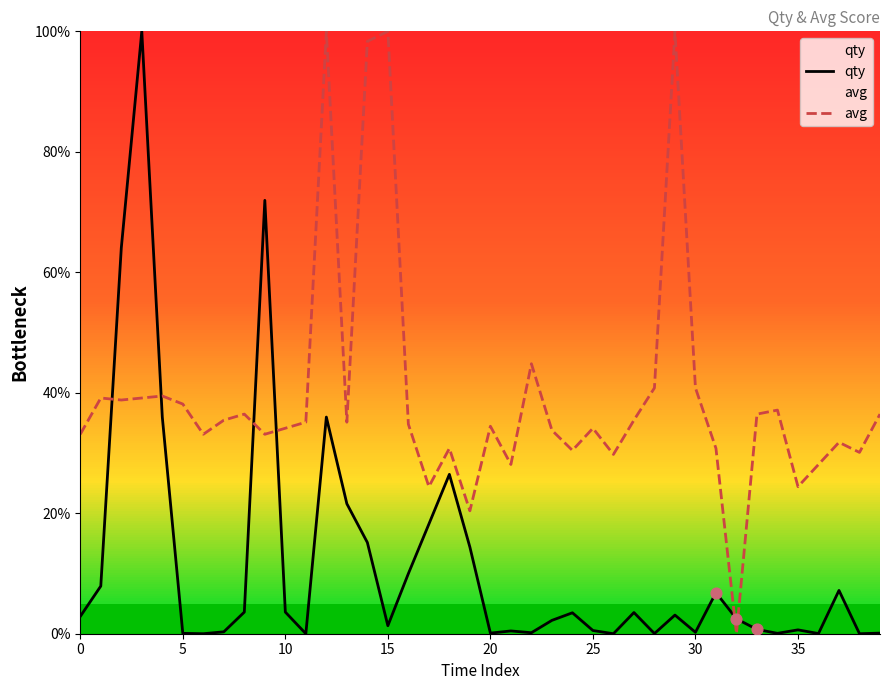

What is the total value across all series at 25?

34.6